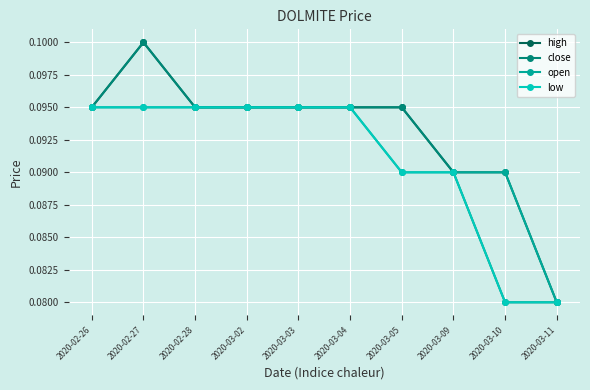

What is the label of the 4th point from the right?

2020-03-05